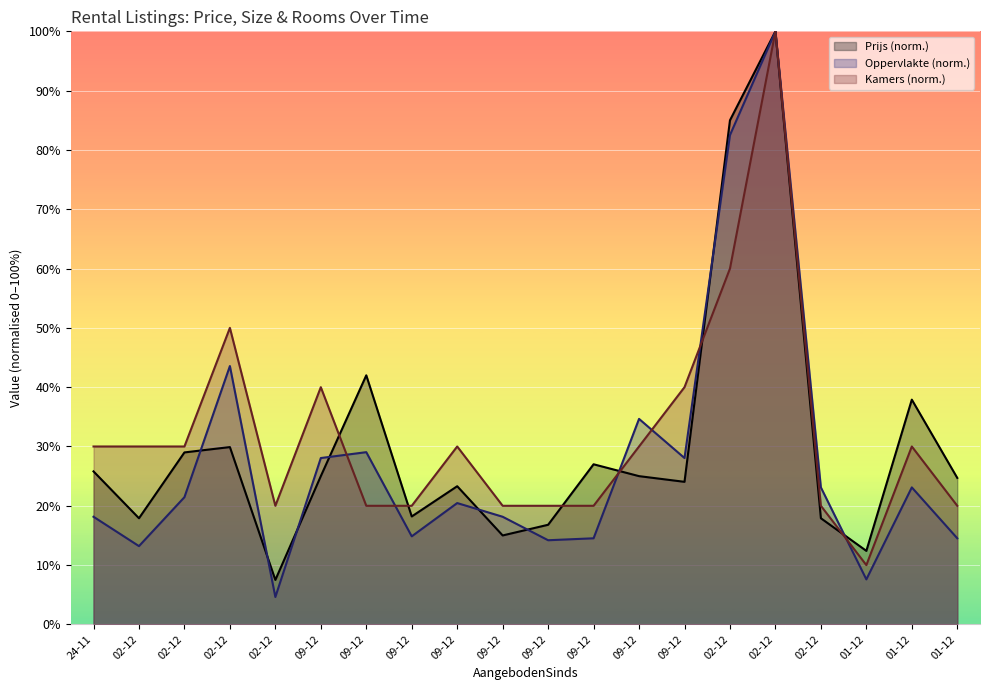

What is the label of the 2nd point from the left?

02-12